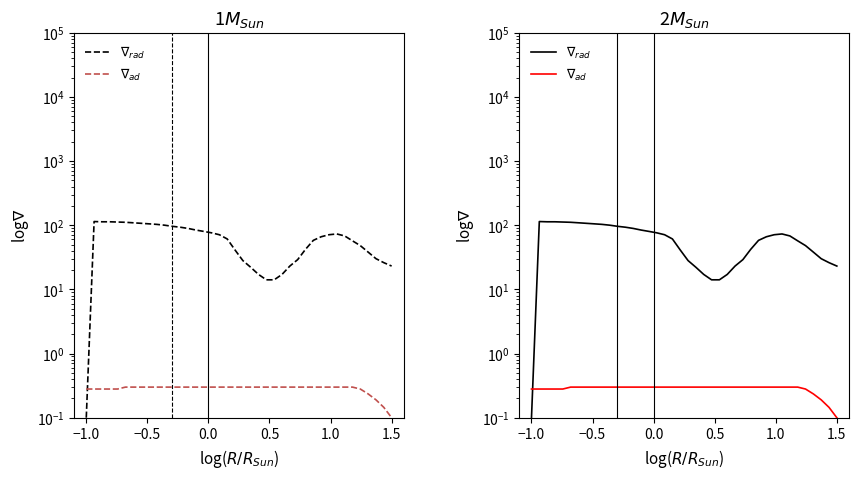

Reading left to right, list all the values displayed in this chart.

$\nabla_{rad}$: 0.1	114.1	113.1	113.1	112.1	111.1	109.1	107.1	105.1	103.1	100.1	96.1	93.1	89.1	84.1	80.1	76.1	71.1	61.1	41.1	28.1	22.1	17.1	14.1	14.1	17.1	23.1	29.1	42.1	58.1	66.1	71.1	73.1	68.1	57.1	48.1	38.1	30.1	26.1	23.1
$\nabla_{ad}$: 0.3	0.3	0.3	0.3	0.3	0.3	0.3	0.3	0.3	0.3	0.3	0.3	0.3	0.3	0.3	0.3	0.3	0.3	0.3	0.3	0.3	0.3	0.3	0.3	0.3	0.3	0.3	0.3	0.3	0.3	0.3	0.3	0.3	0.3	0.3	0.3	0.2	0.2	0.1	0.1